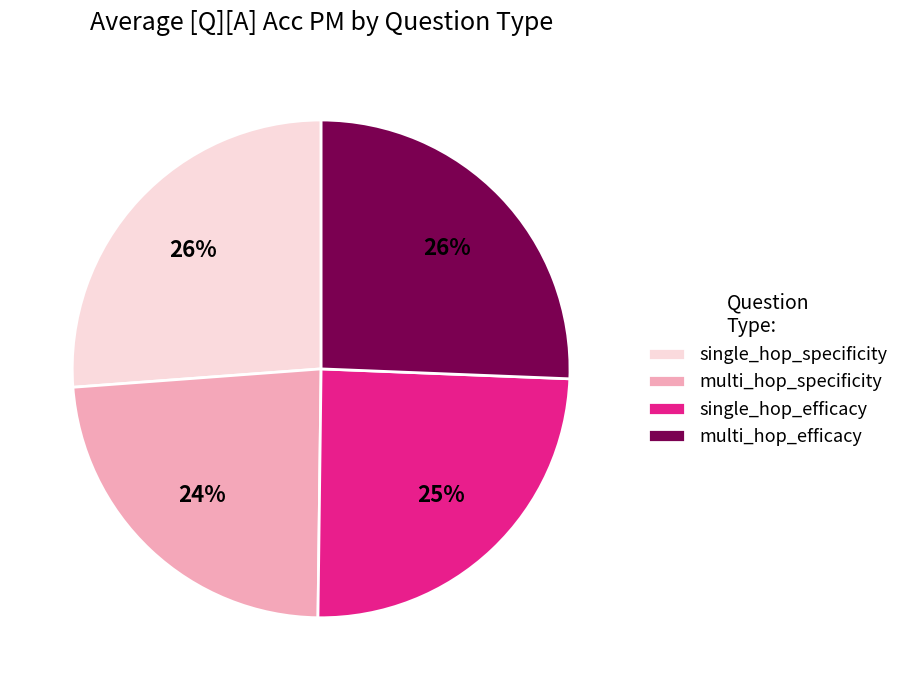

To the nearest percent, what is the combined percentage of multi_hop_efficacy and single_hop_efficacy?

50%